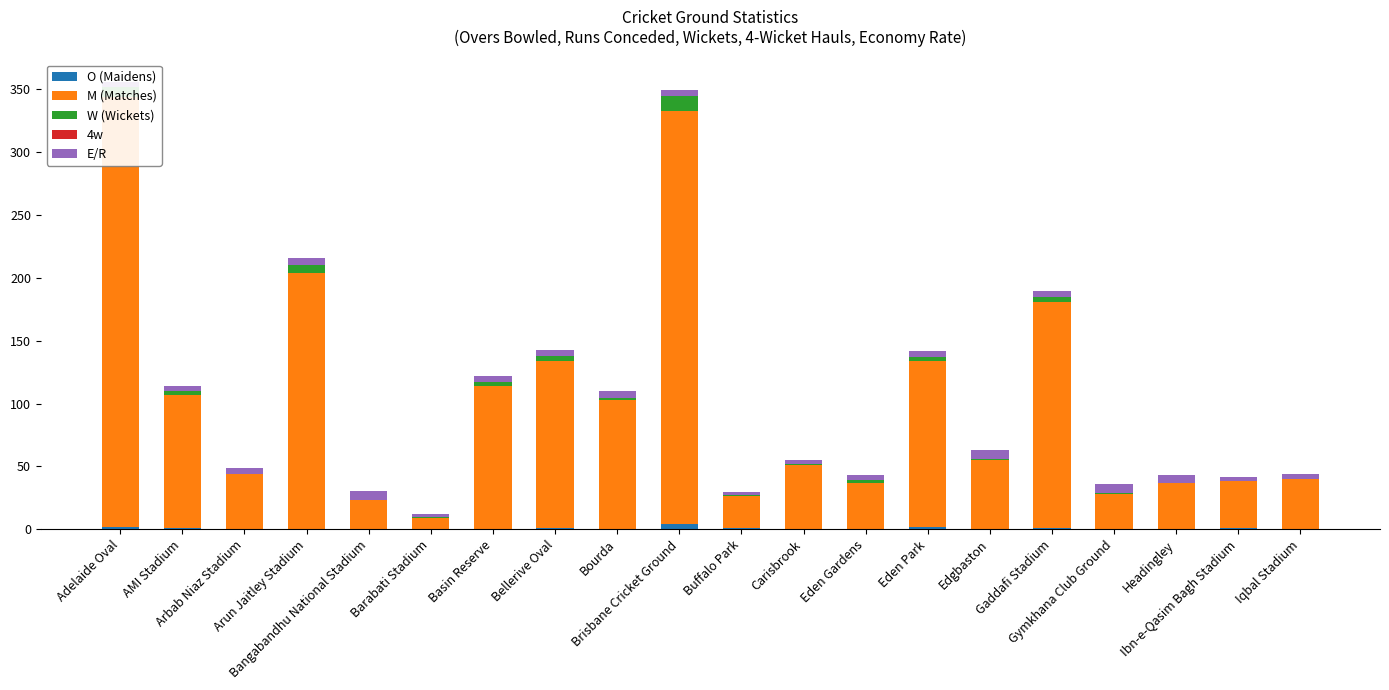

Is it true that M (Matches) equals 11.1 at Gymkhana Club Ground?

False